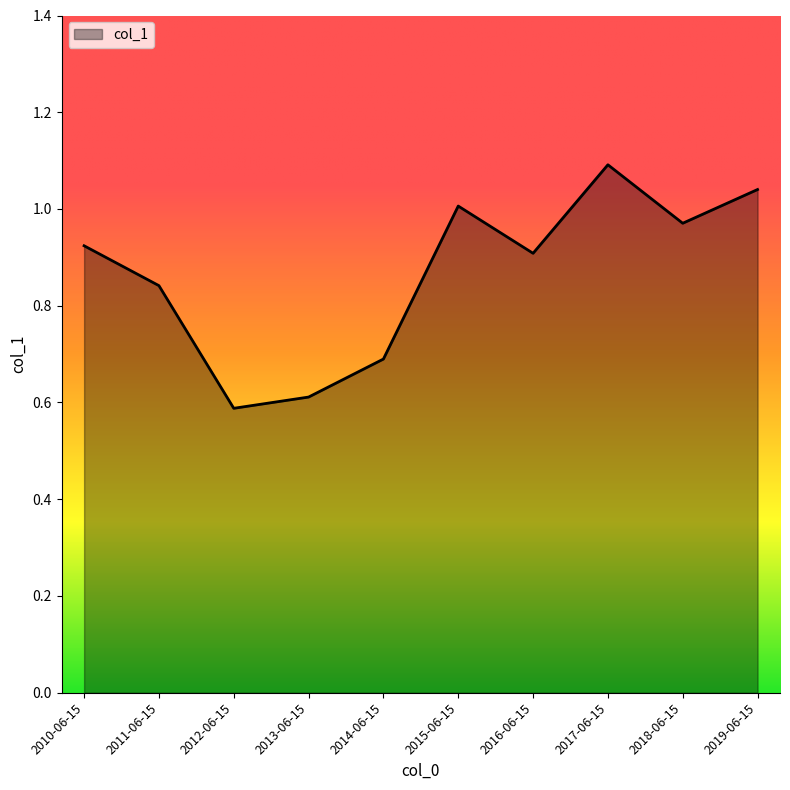

What is the smallest value displayed?

0.6